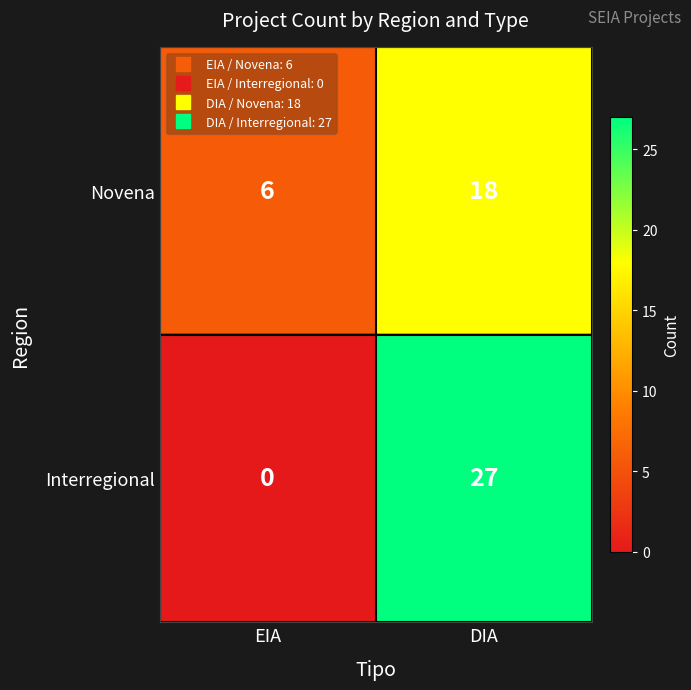

At which category does the chart reach its minimum across all series?

EIA